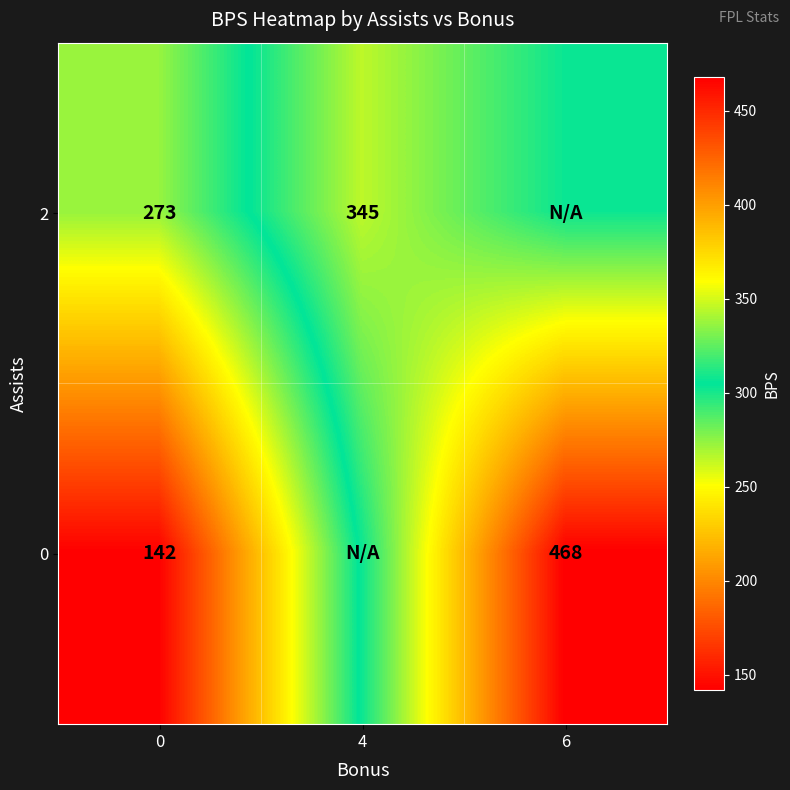

Is the value of 2 at 0 greater than the value of 0 at 0?

Yes